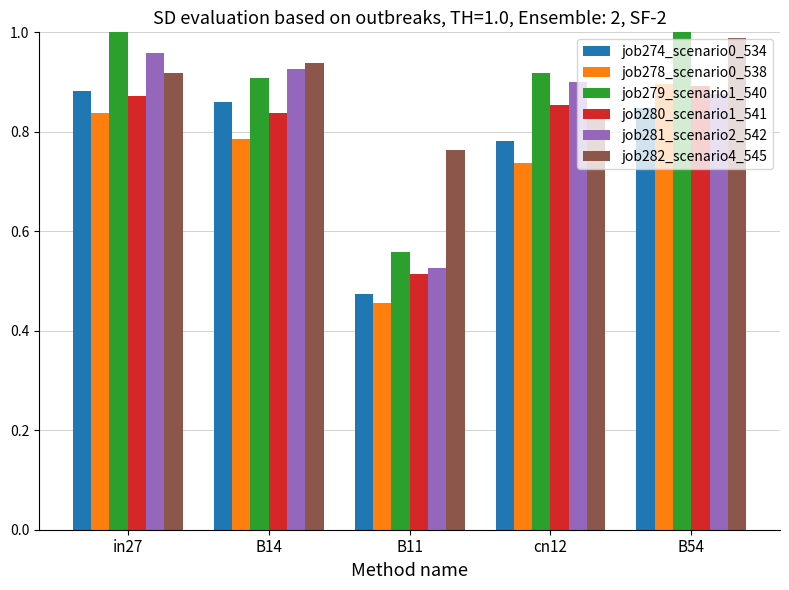

What is the value of the job282_scenario4_545 bar at the 4th from the left?

0.8